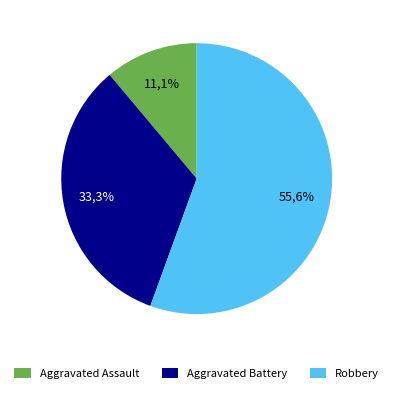

What is the majority slice?

Robbery